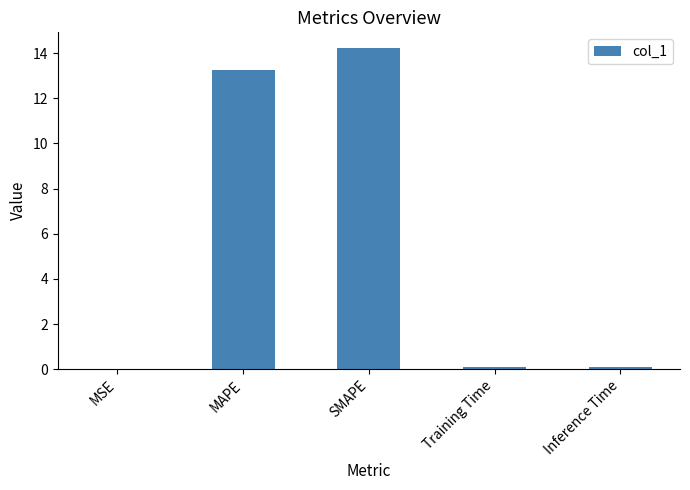

Which label corresponds to the largest value in the chart?

SMAPE